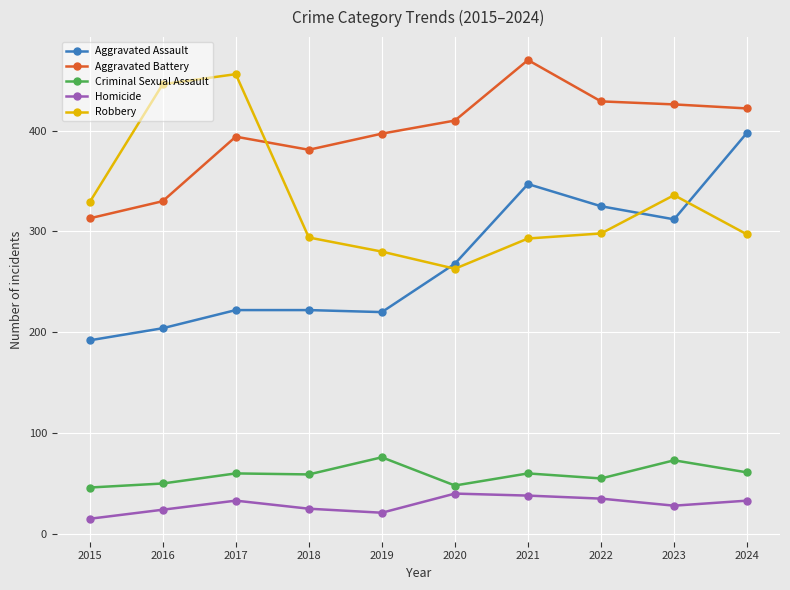

Which series has the largest range (max minus min)?

Aggravated Assault